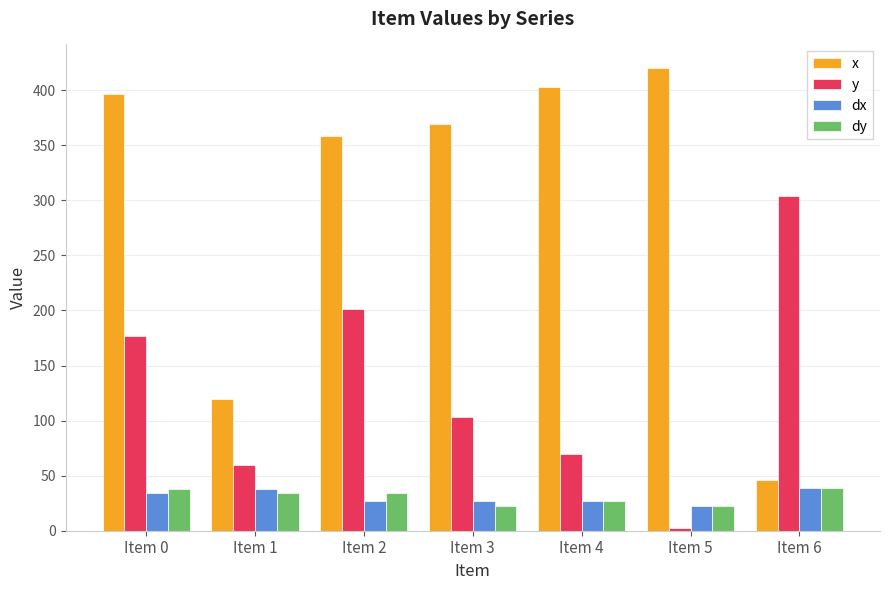

What is the minimum value shown in the chart?

2.4